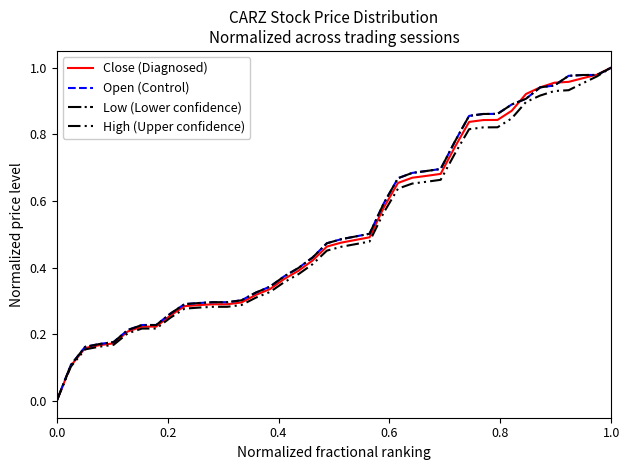

Does the chart have visible grid lines?

No